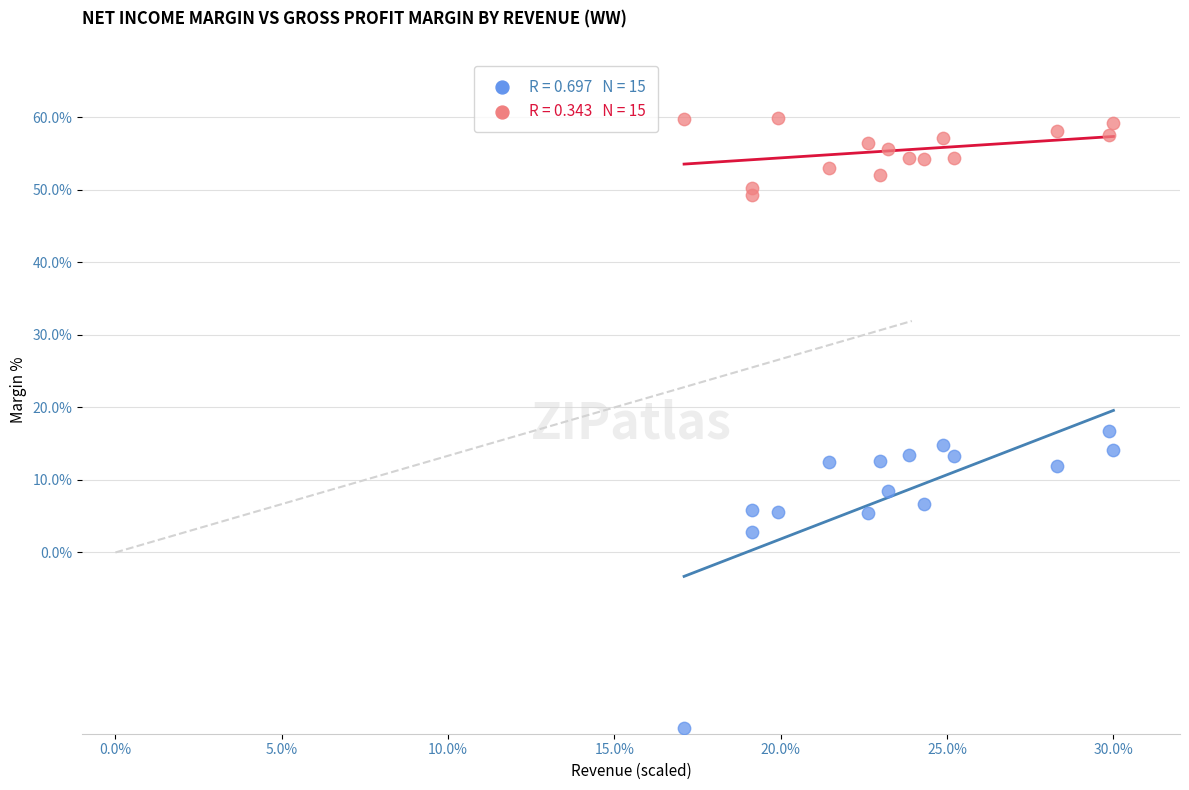

Across all data points, what is the range of Y values (max minus min)?

84.1